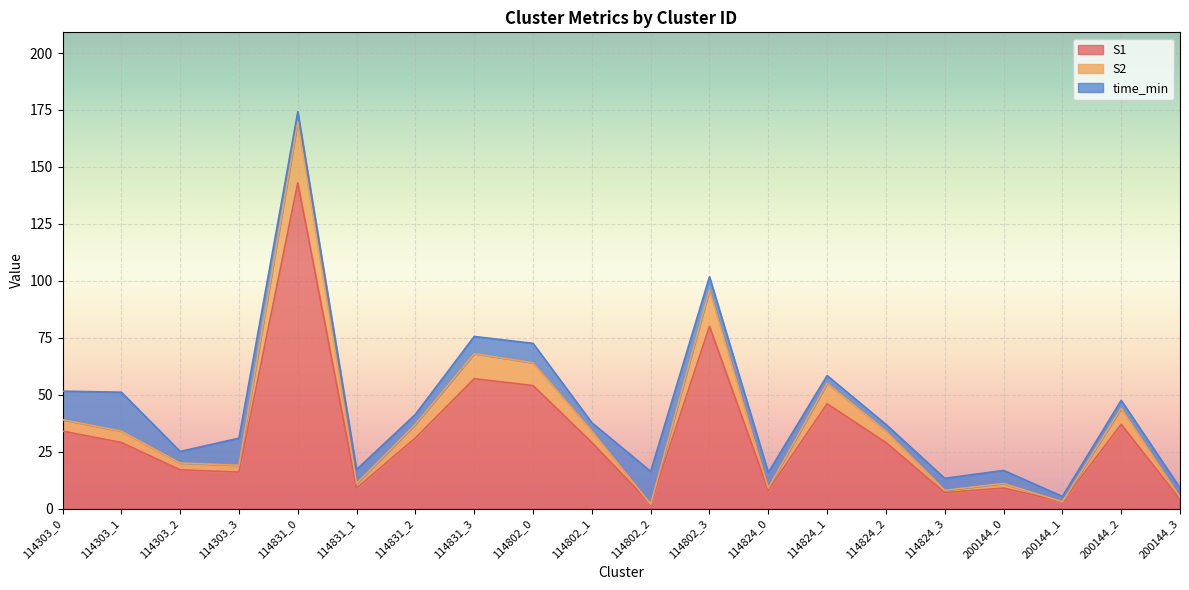

At which label does S1 reach its peak?

114831_0